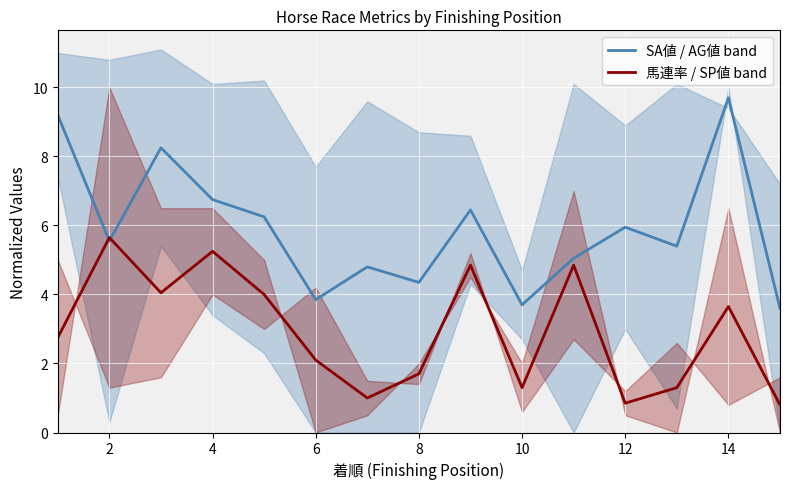

How many values in the SA値 / AG値 band series are below 5?

5